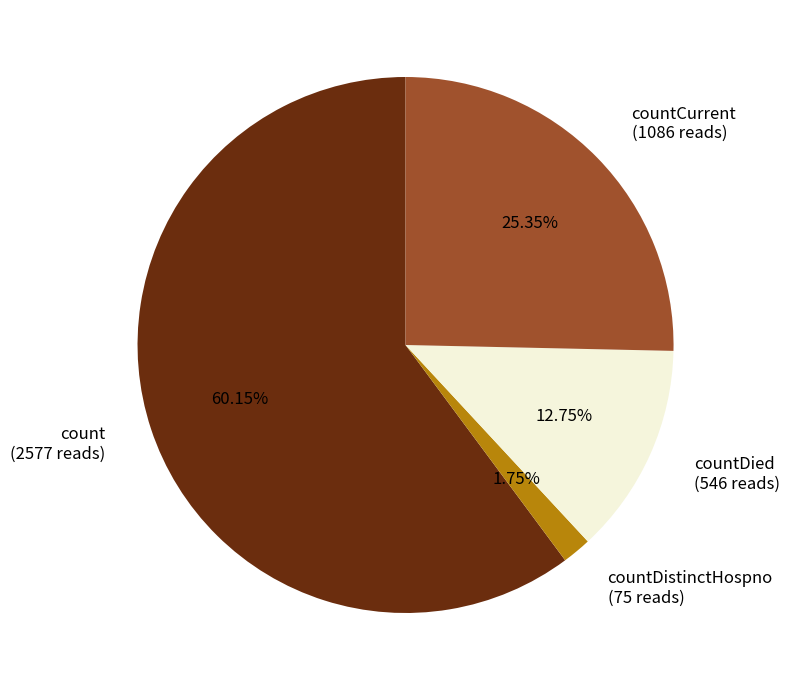

What is the ratio of the value at countDied (546 reads) to the value at countCurrent (1086 reads)?

0.5